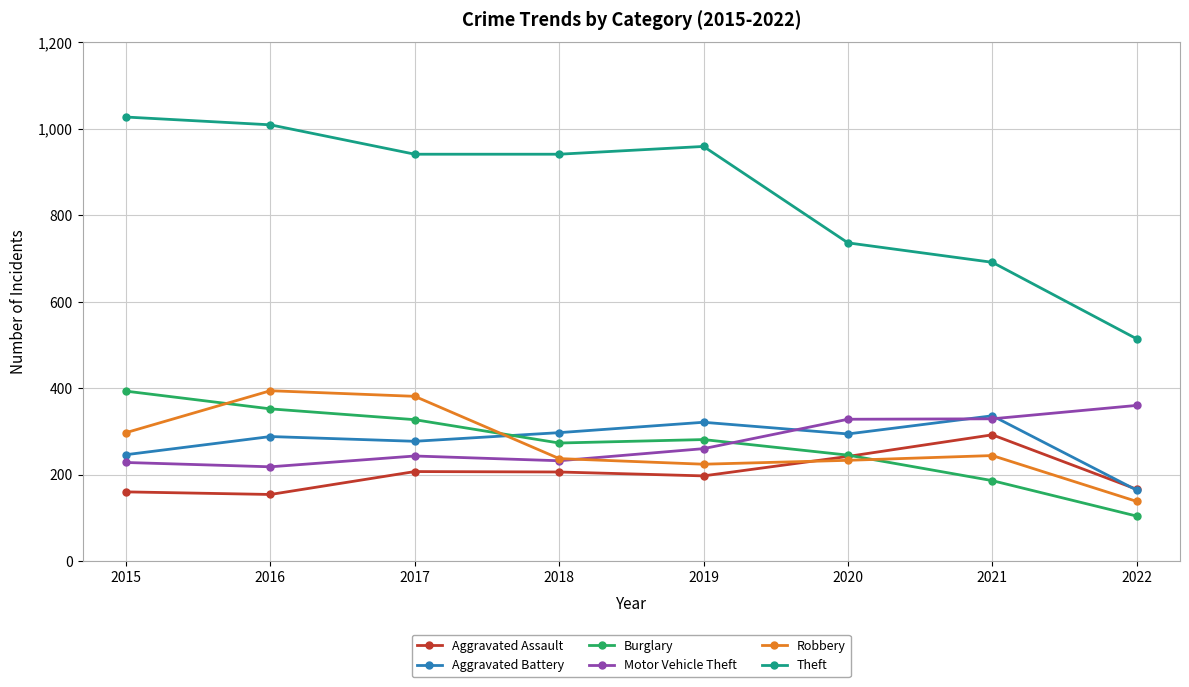

Where does the Aggravated Assault series first go above 206?

2017